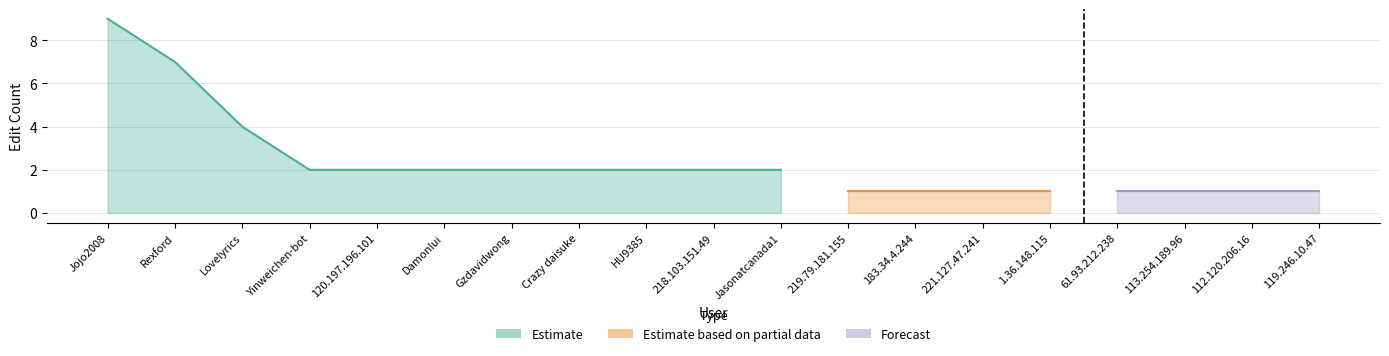

Which series has the largest range (max minus min)?

Estimate